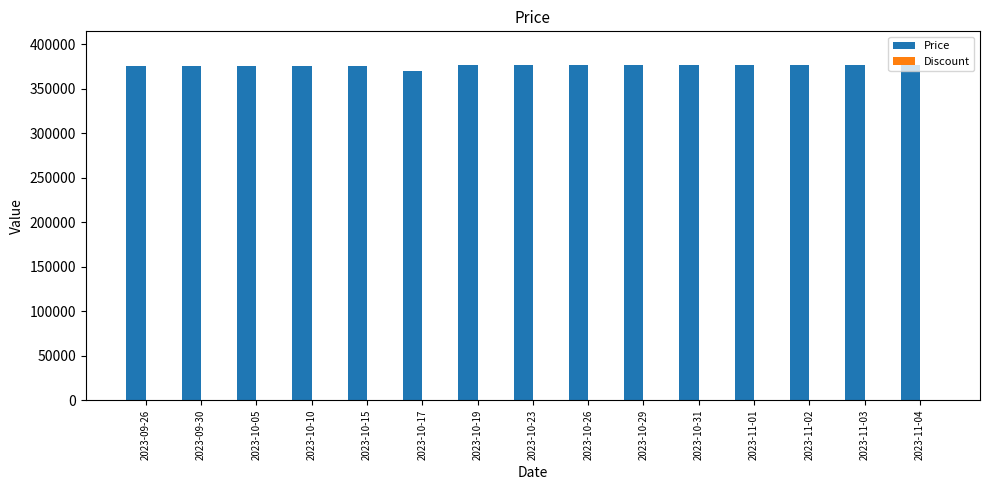

What is the sum of all values?

5643000